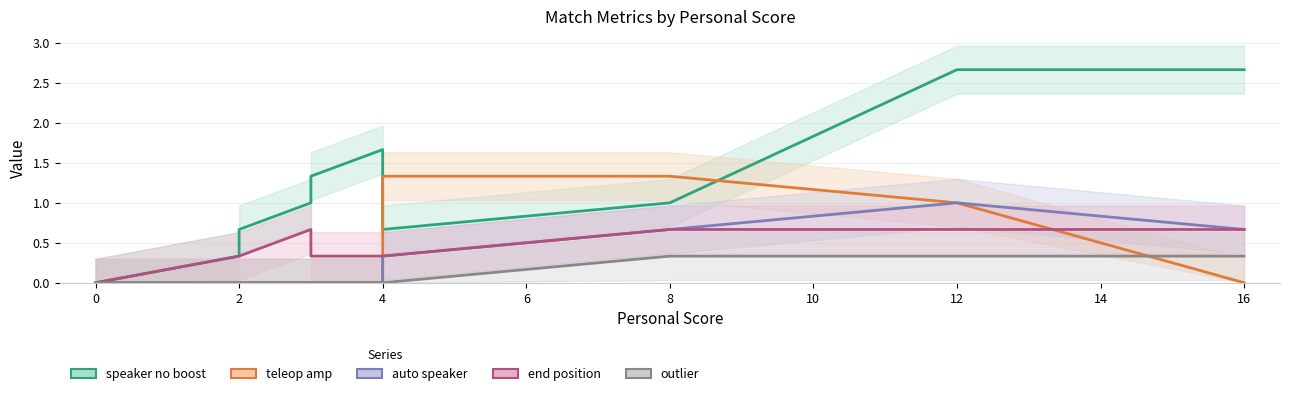

Between 10 and 4, which is larger?

10